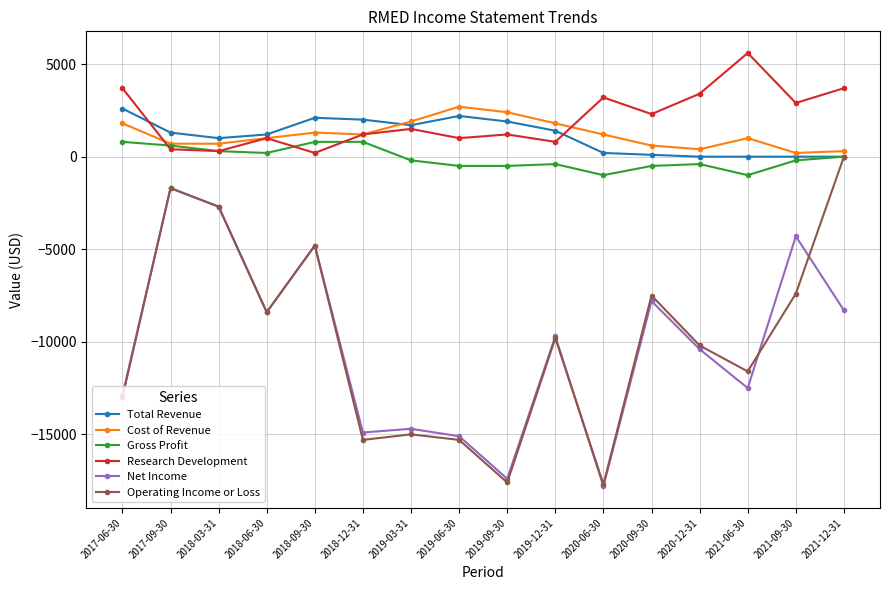

What is the difference between the maximum and minimum values in the Gross Profit series?

1800